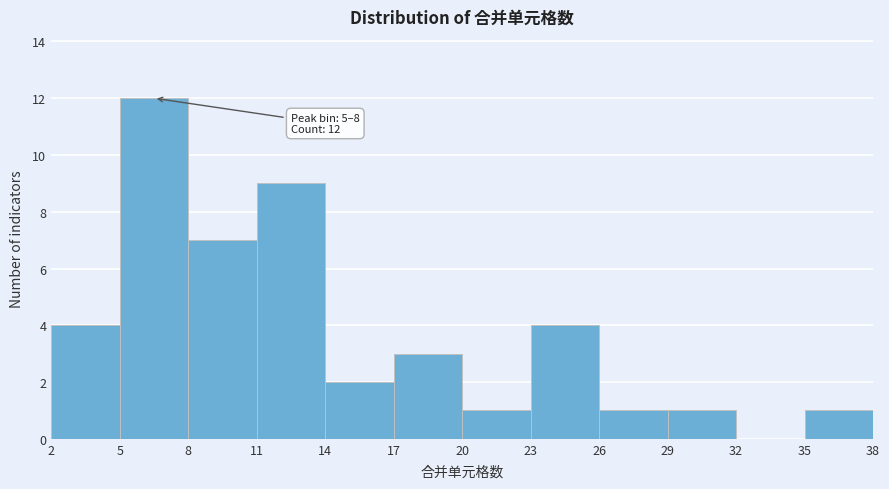

Over which range of the x-axis is the bar tallest?

5 to 8